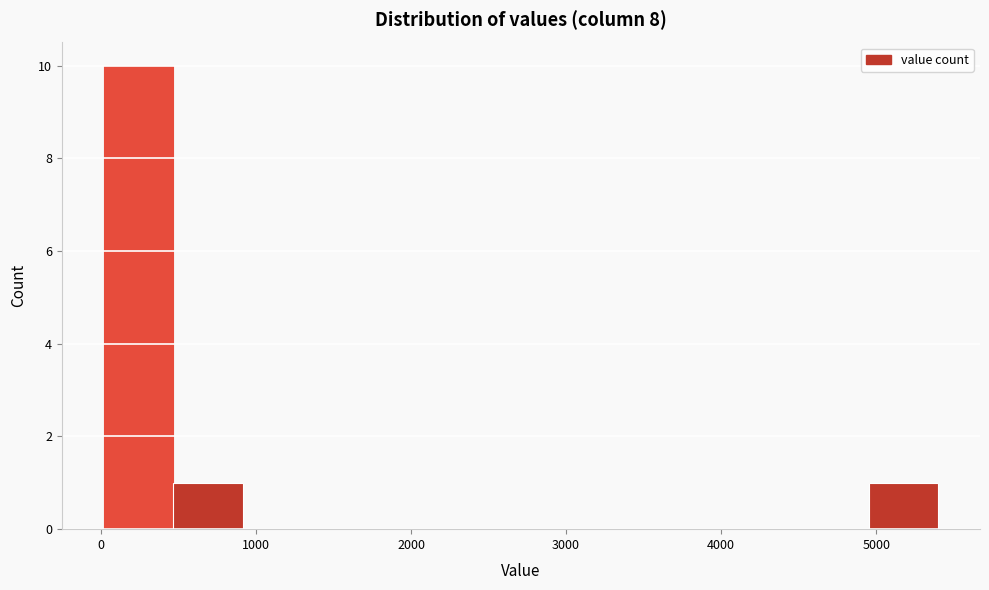

Which range on the x-axis has the tallest bar?

0 to 500